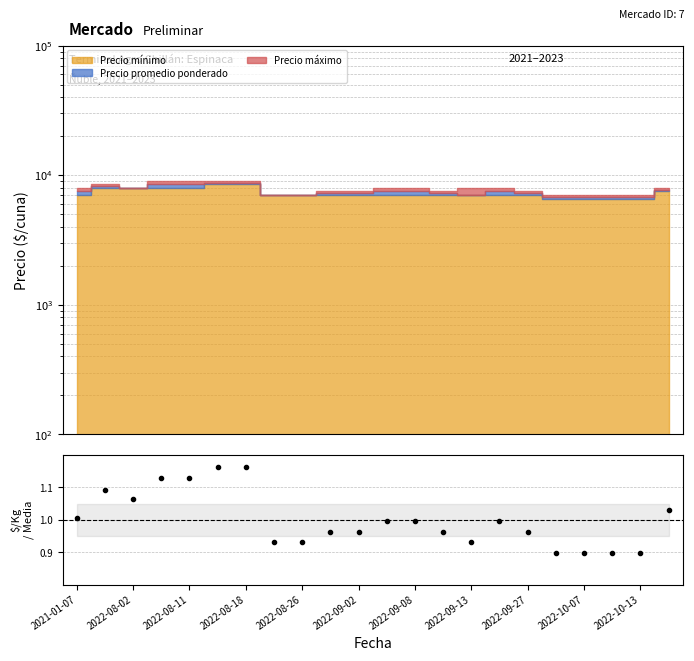

The value at 2022-08-26 is 1.4. True or false?

False